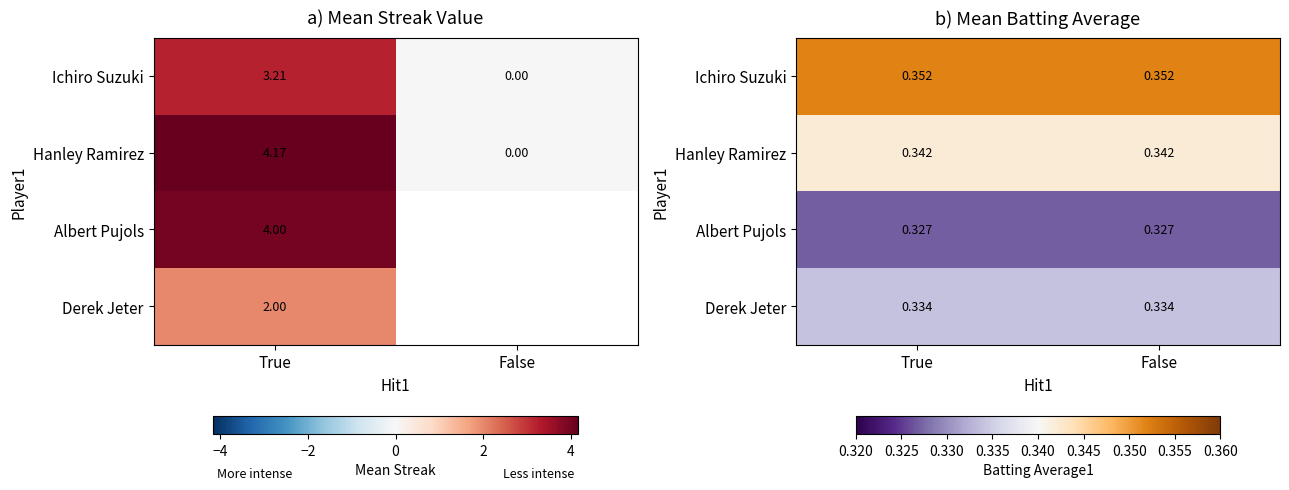

At how many categories does at least one series exceed 0?

2